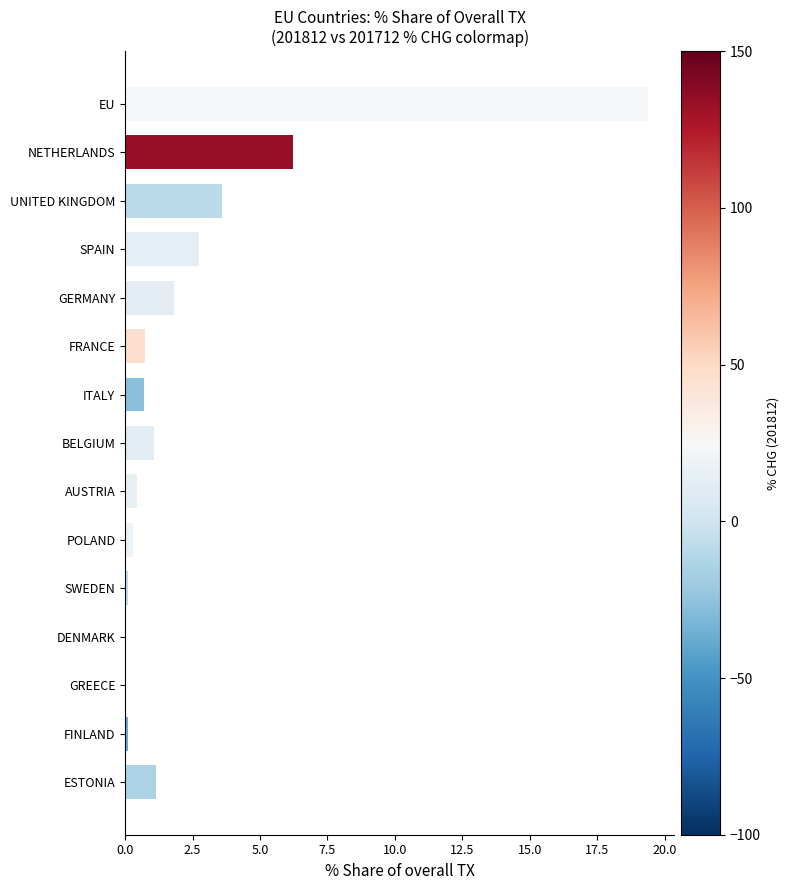

What is the sum of all values?

38.5